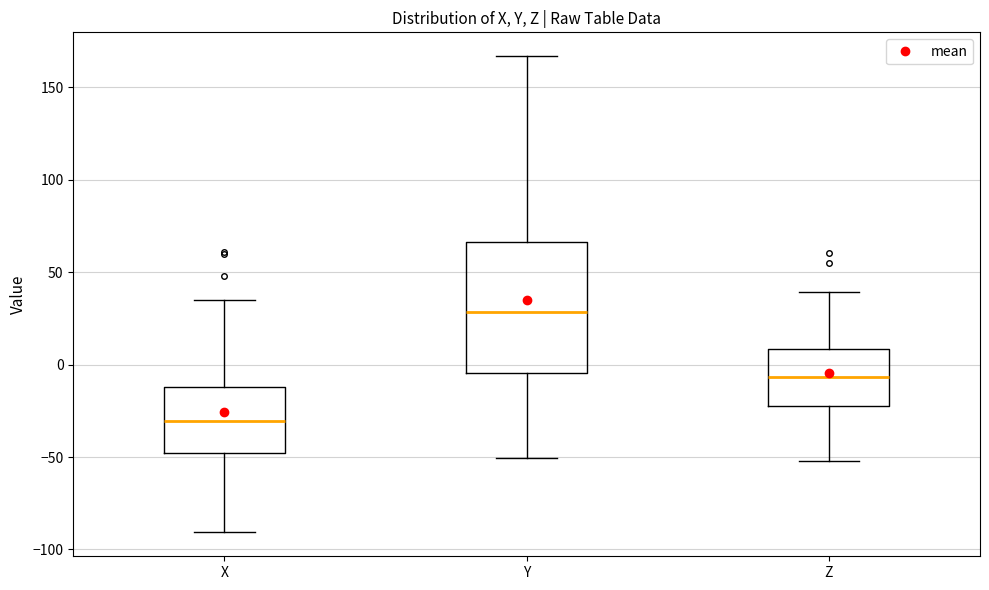

Which box's median line is the highest?

Y